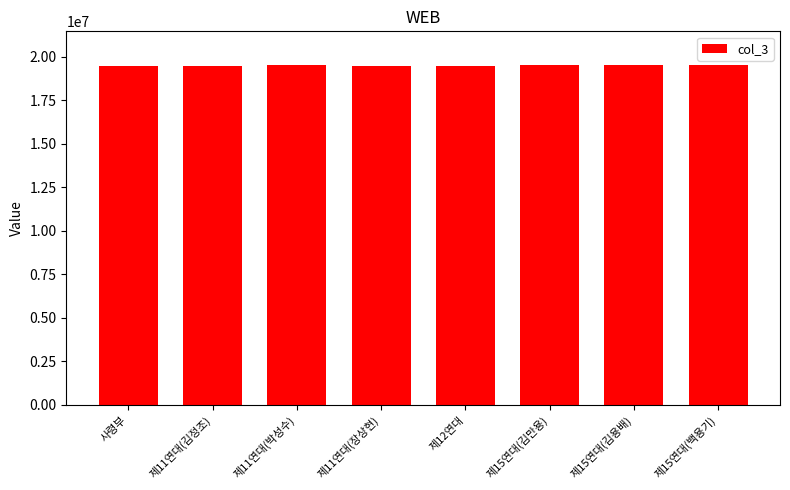

How many bars are there in total?

8